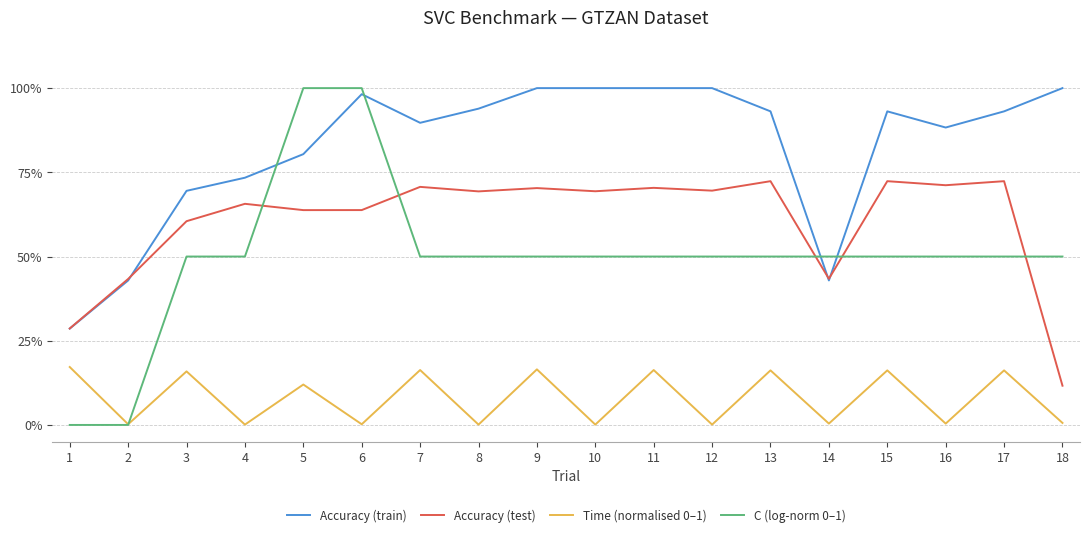

Reading left to right, what are all the values shown in this chart?

Accuracy (train): 0.3	0.4	0.7	0.7	0.8	1.0	0.9	0.9	1.0	1.0	1.0	1.0	0.9	0.4	0.9	0.9	0.9	1.0
Accuracy (test): 0.3	0.4	0.6	0.7	0.6	0.6	0.7	0.7	0.7	0.7	0.7	0.7	0.7	0.4	0.7	0.7	0.7	0.1
Time (normalised 0–1): 0.2	0.0	0.2	0.0	0.1	0.0	0.2	0.0	0.2	0.0	0.2	0.0	0.2	0.0	0.2	0.0	0.2	0.0
C (log-norm 0–1): 0.0	0.0	0.5	0.5	1.0	1.0	0.5	0.5	0.5	0.5	0.5	0.5	0.5	0.5	0.5	0.5	0.5	0.5